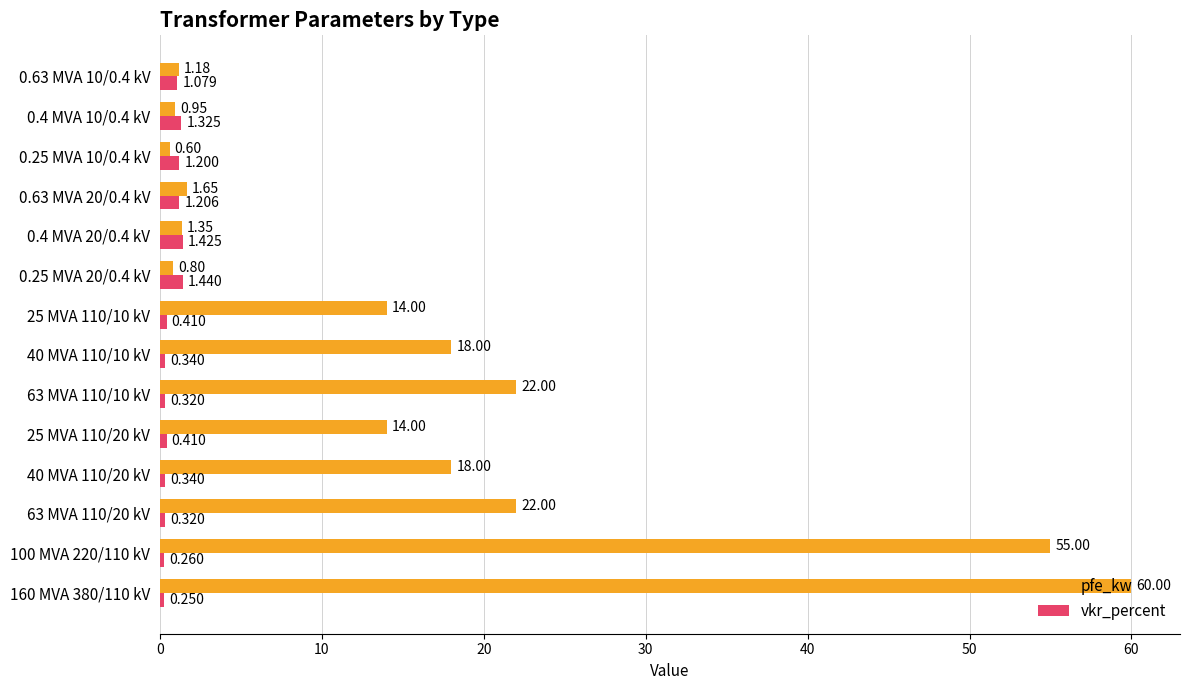

What is the average value of the vkr_percent series?

0.7